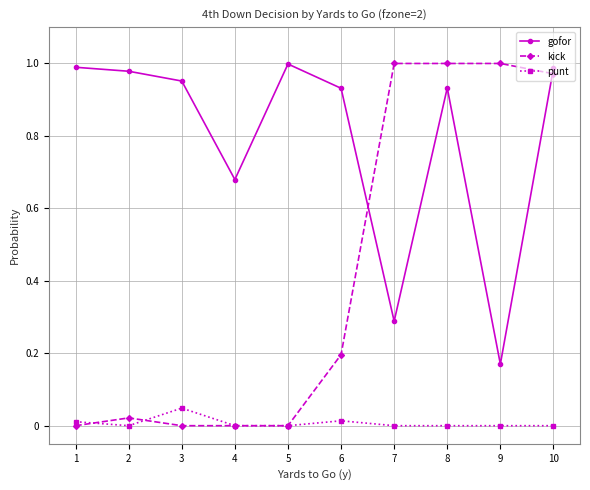

What is the sum of the gofor values at 8 and 2?

1.9